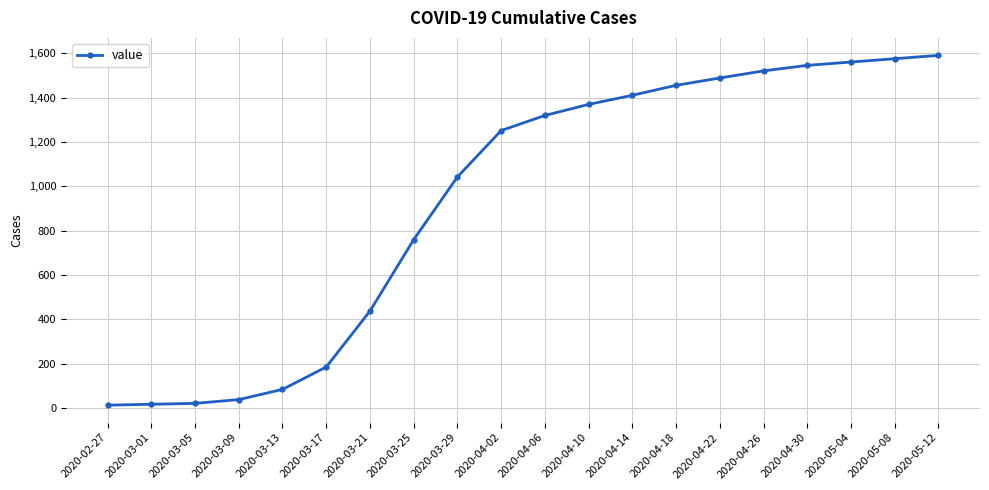

Is it true that the value at 2020-05-08 is 850?

False